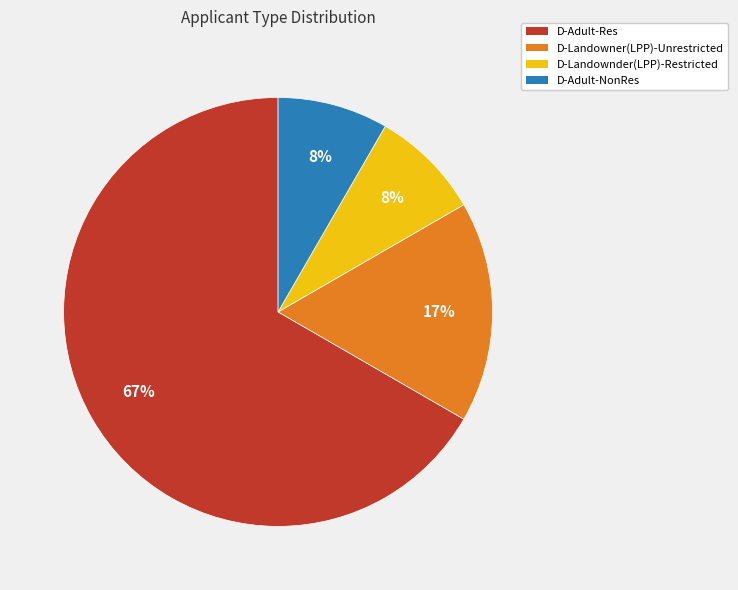

Between D-Adult-Res and D-Landowner(LPP)-Unrestricted, which is larger?

D-Adult-Res